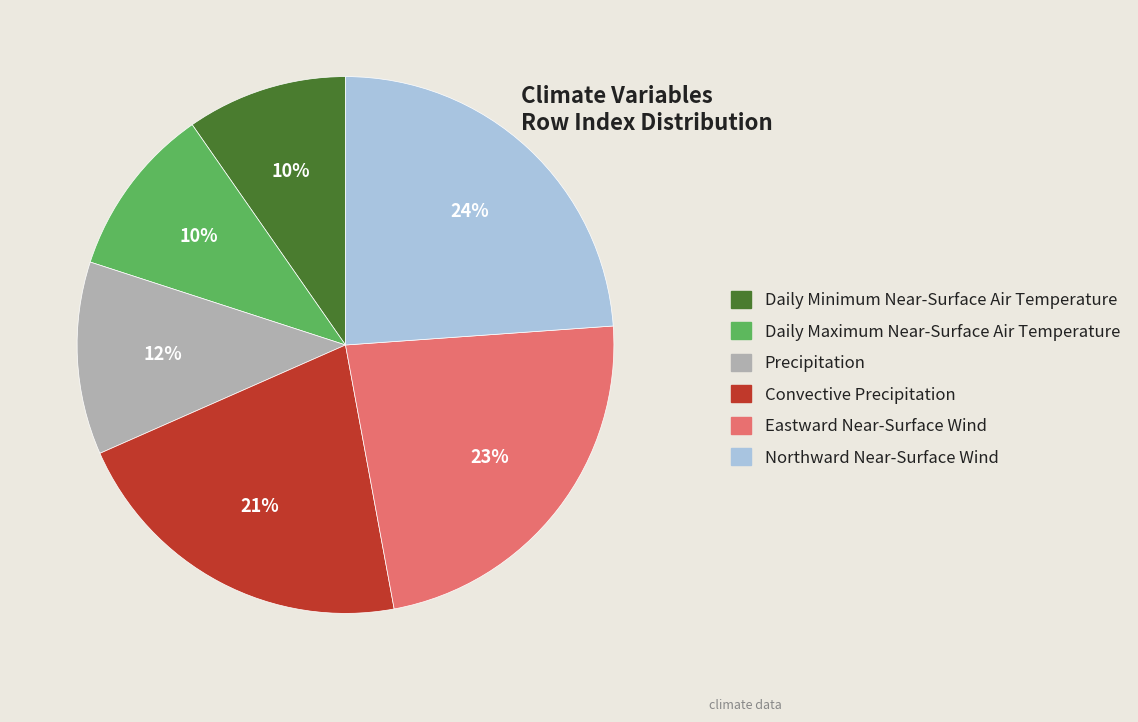

To the nearest percent, what percentage of the pie is Northward Near-Surface Wind?

24%